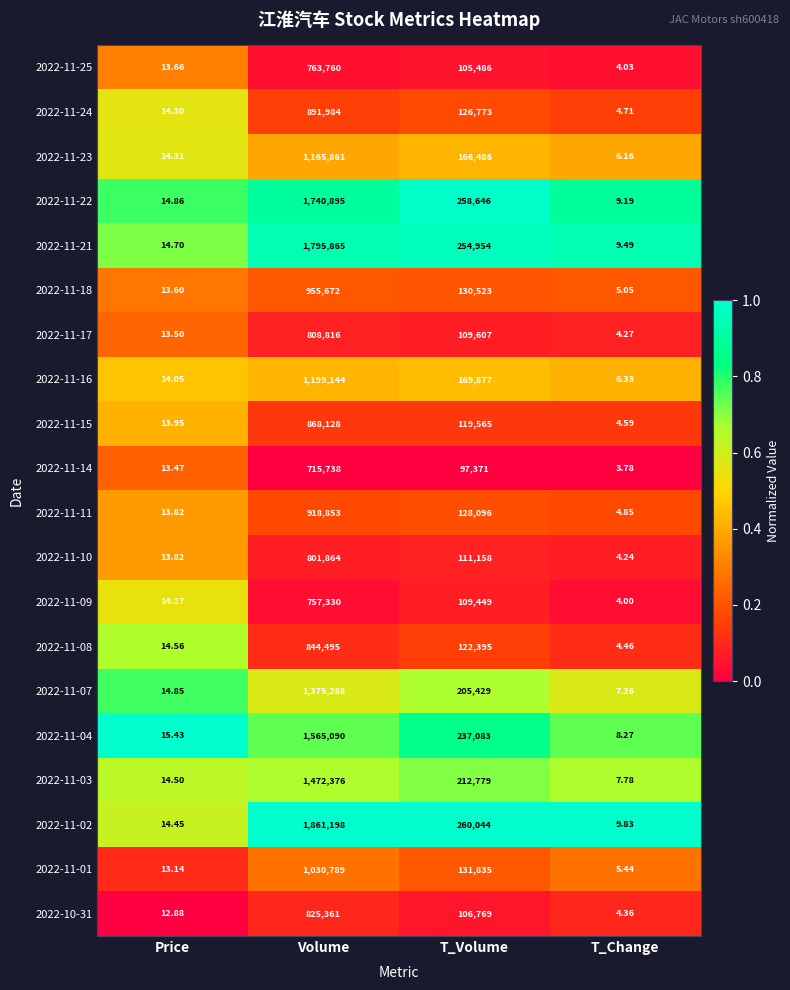

At which label is 2022-11-02 closest to 930603?

T_Volume